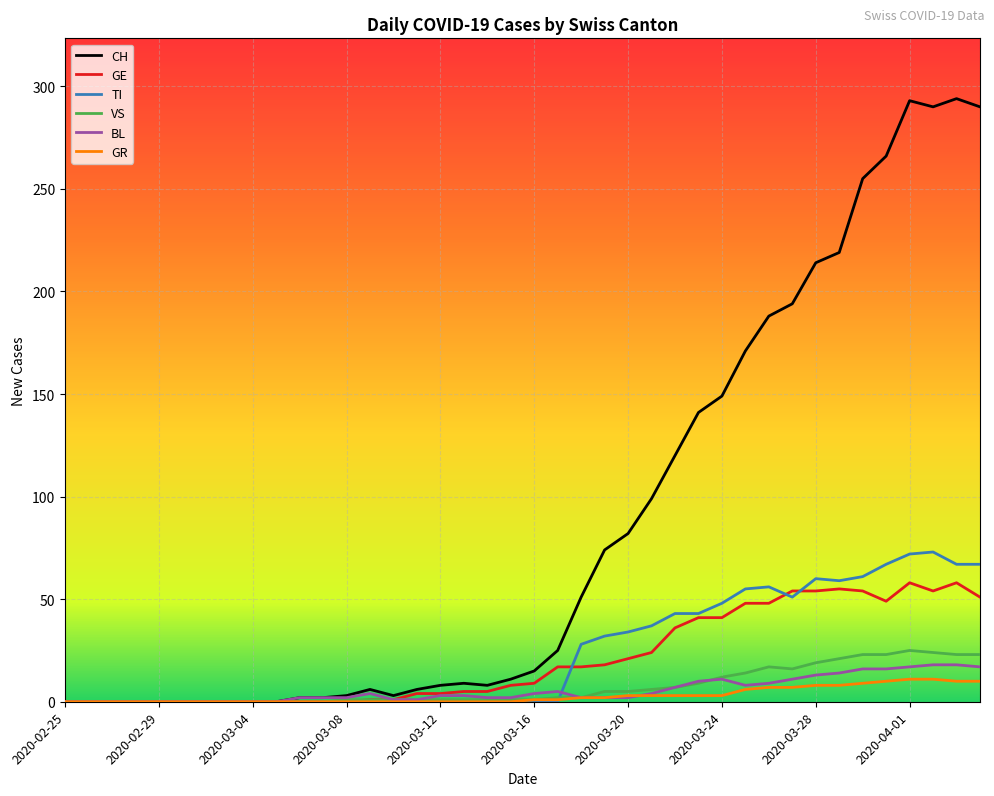

Rank the series by their maximum value, from highest to lowest.

CH, TI, GE, VS, BL, GR